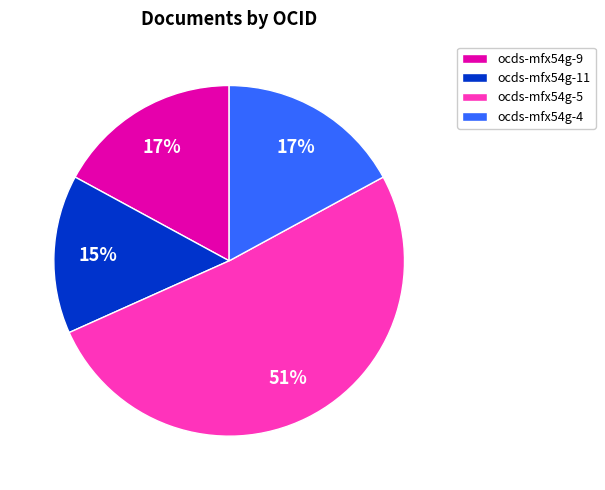

To the nearest percent, what is the difference between the ocds-mfx54g-5 and ocds-mfx54g-4 slice percentages?

34%